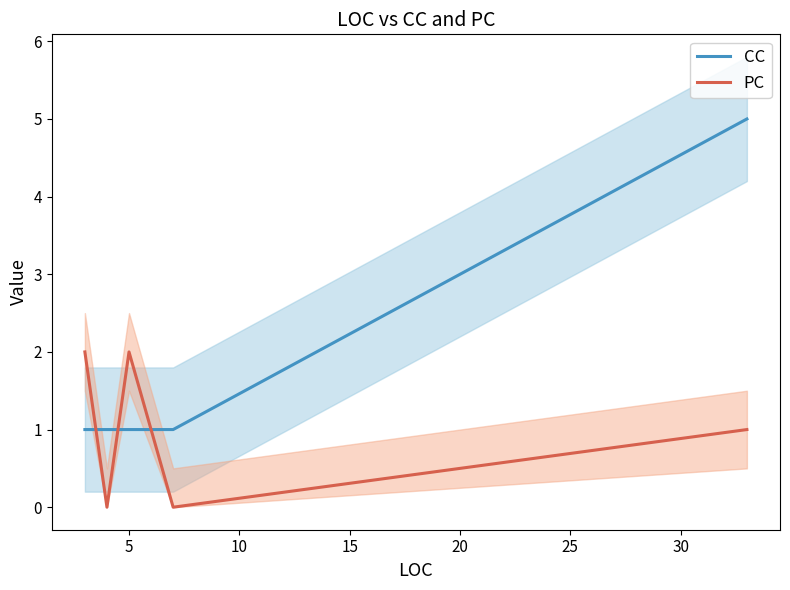

Reading right to left, transcribe all the data shown in this chart.

CC: 5	1	1	1	1
PC: 1	0	2	0	2